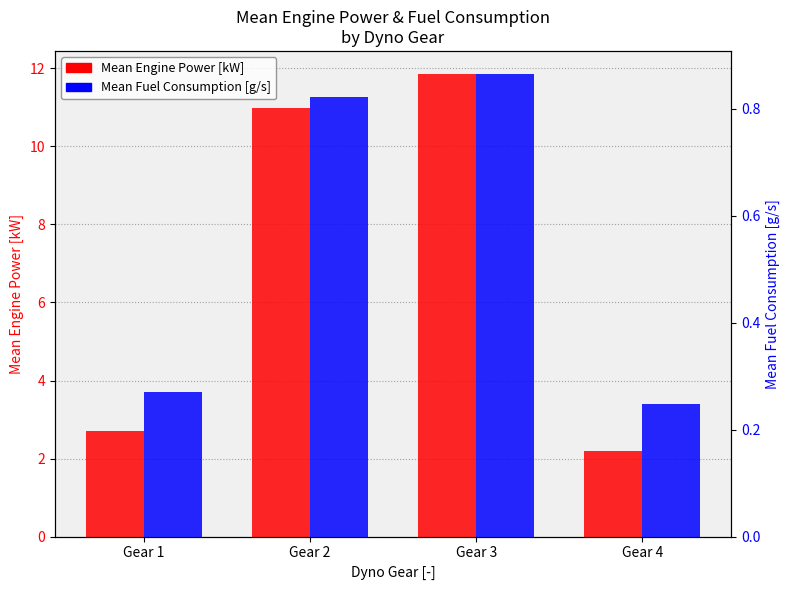

Which series has the largest total across all categories?

Mean Engine Power [kW]